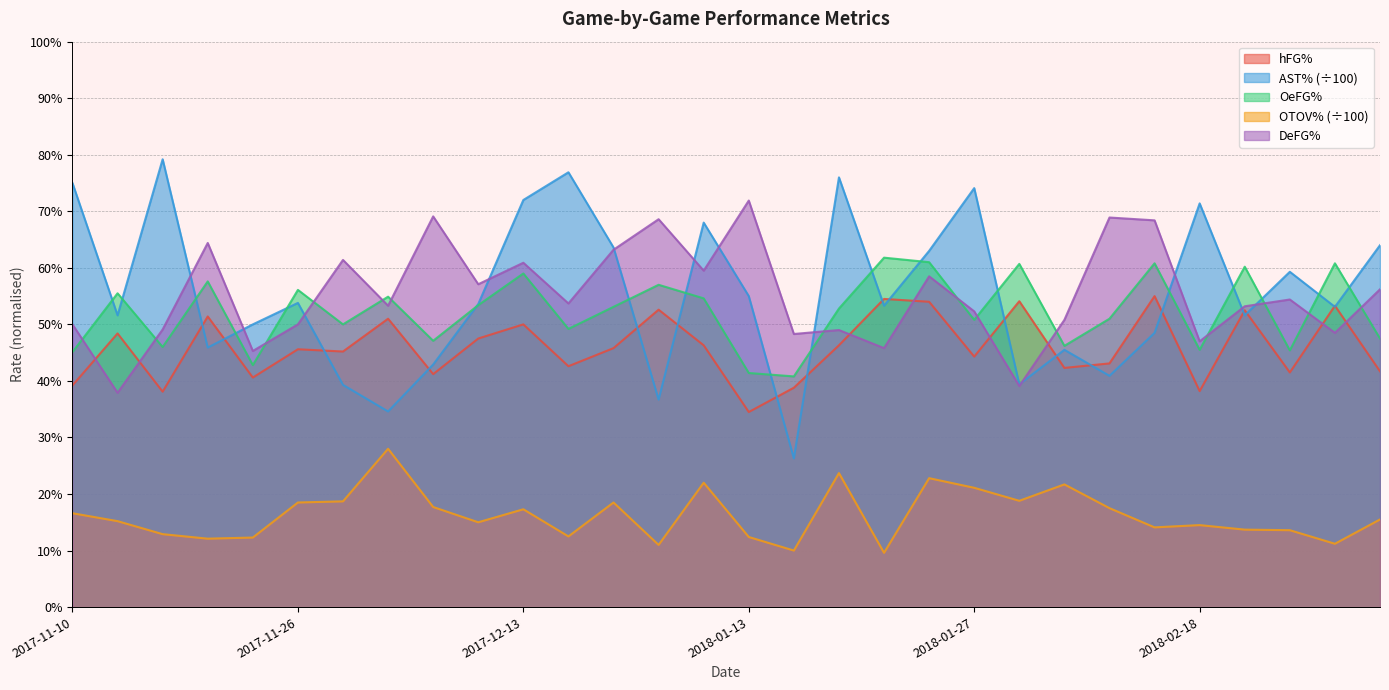

What is the minimum value for AST%?

0.3